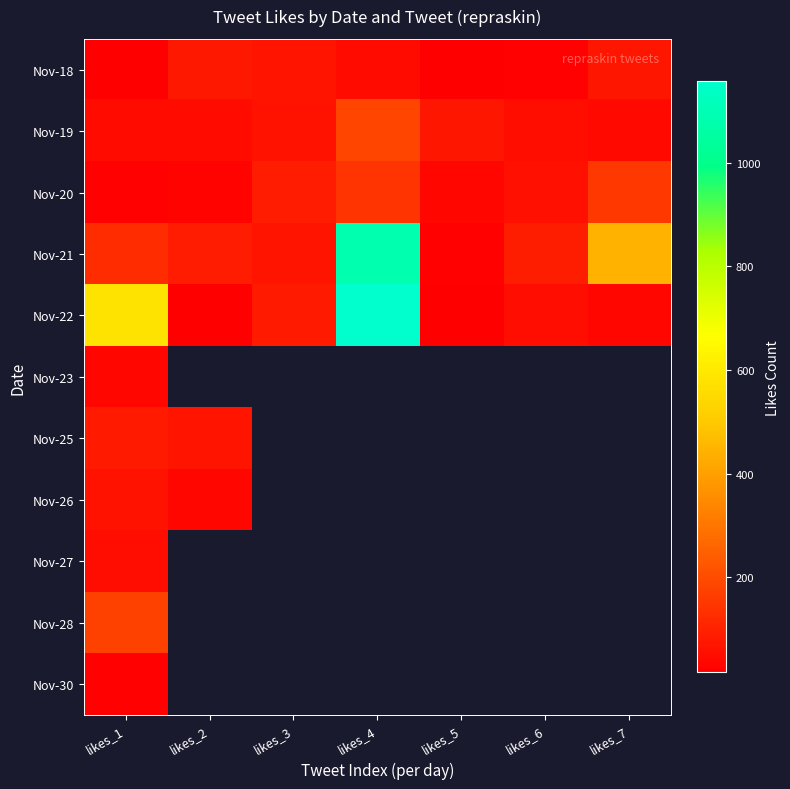

What is the highest value of the Nov-21 series?

1084.0